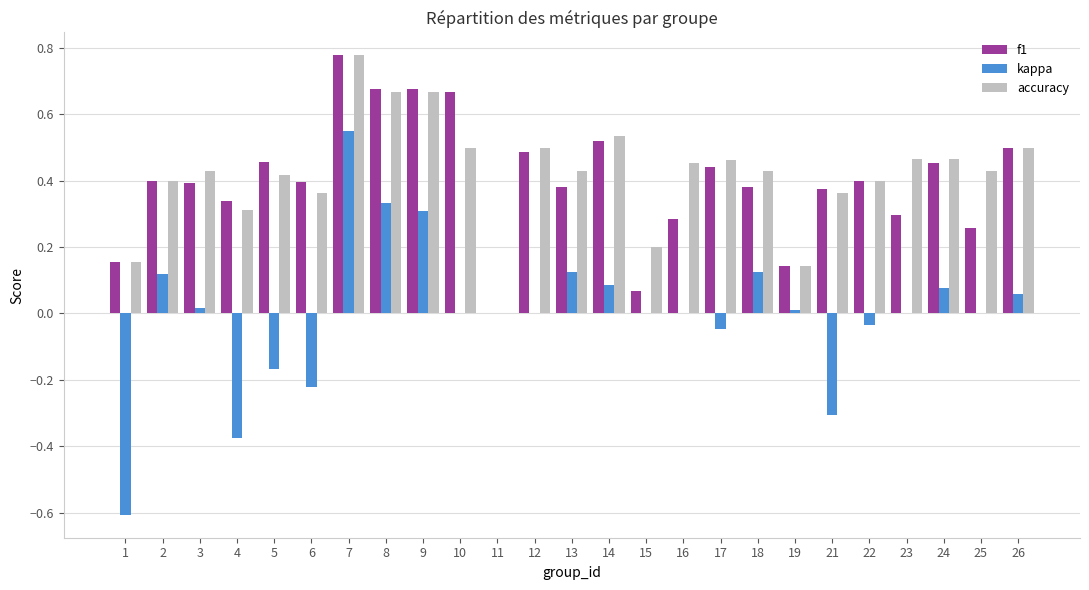

What is the sum of all f1 values?

9.9